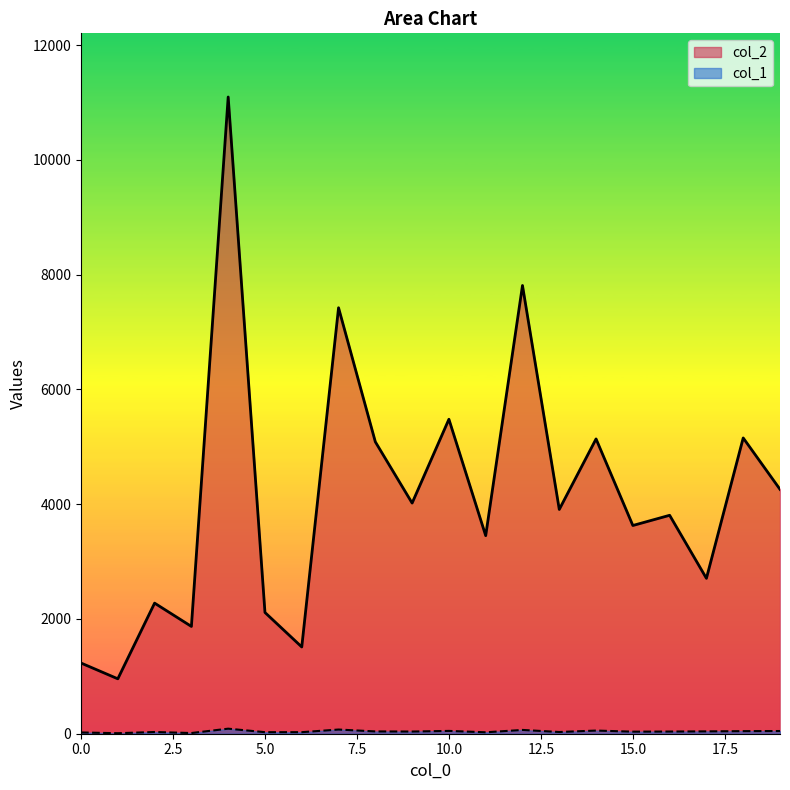

List the labels in order of col_2 value, smallest first.

1, 0, 6, 3, 5, 2, 17, 11, 15, 16, 13, 9, 19, 8, 14, 18, 10, 7, 12, 4